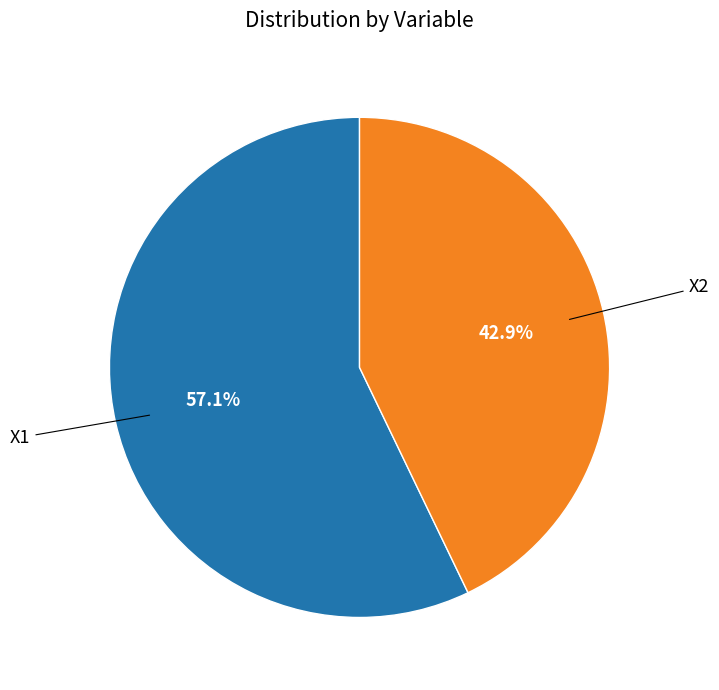

To the nearest percent, what portion does X2 represent?

43%